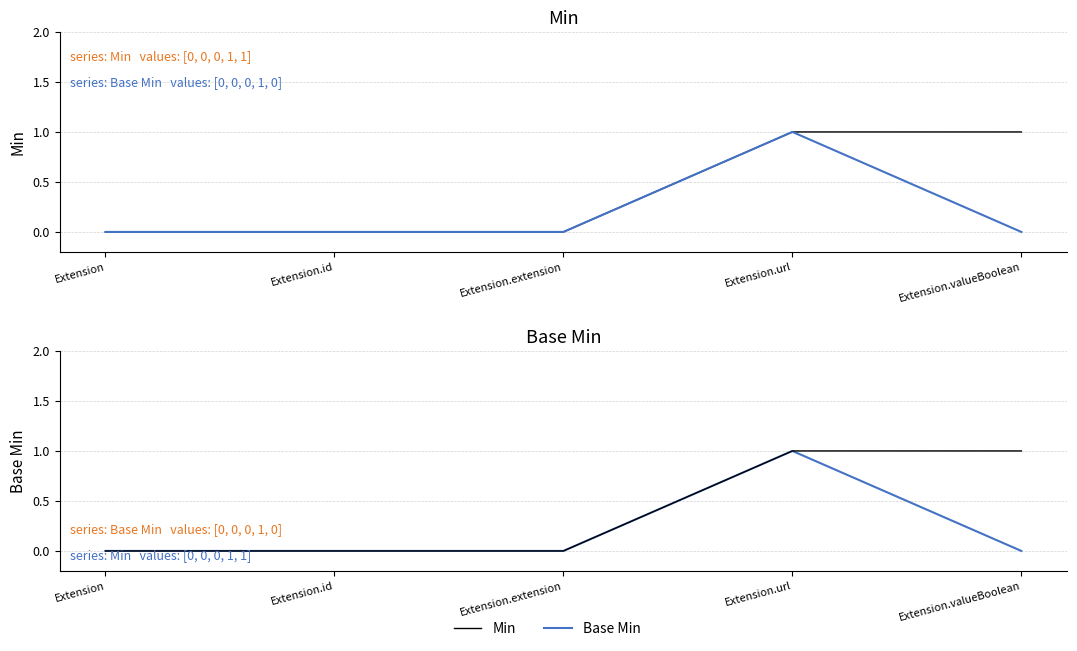

At how many categories does at least one series exceed 0?

2